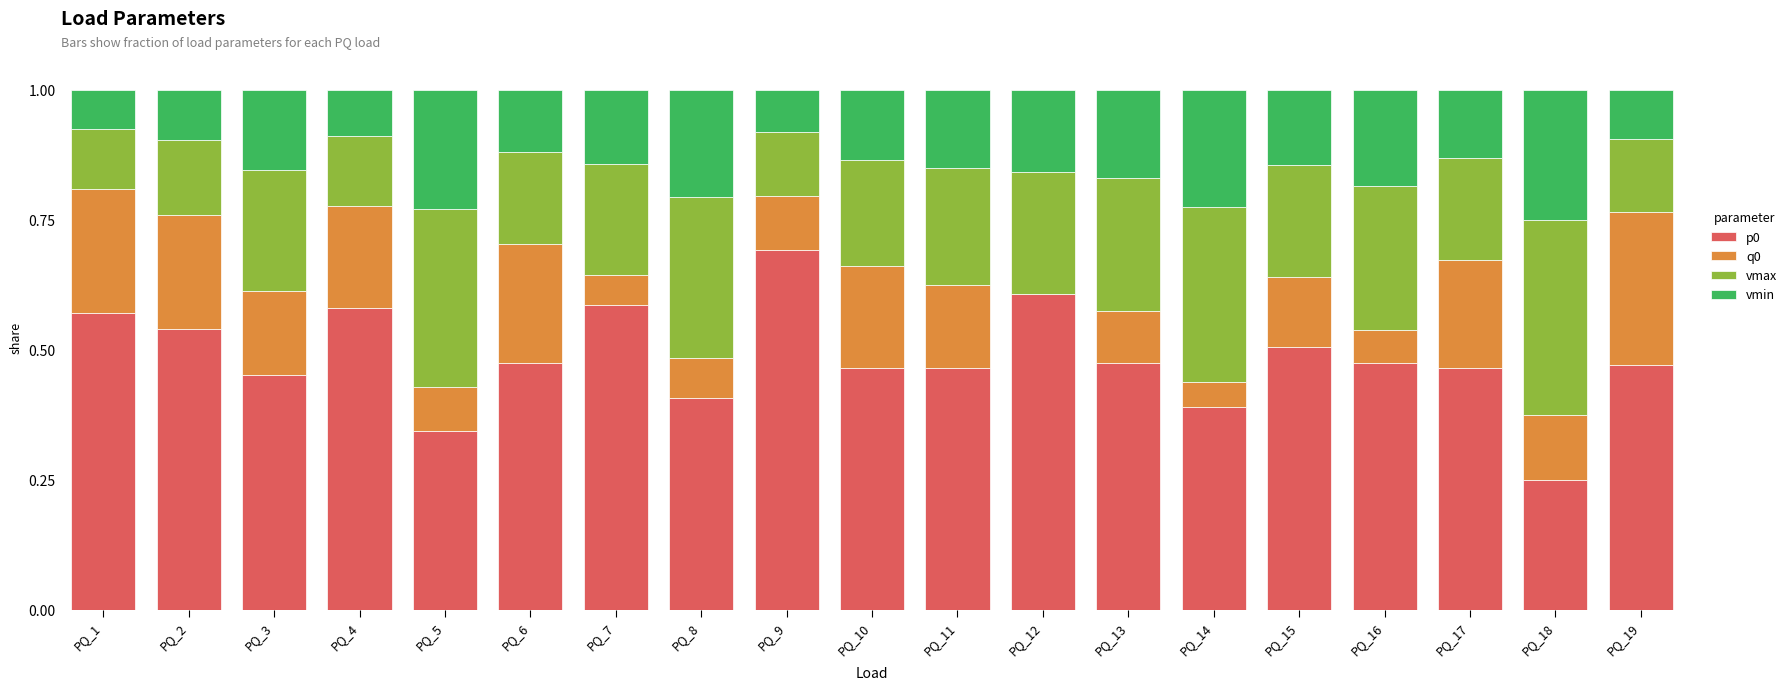

What is the total value across all series at PQ_7?

1.0